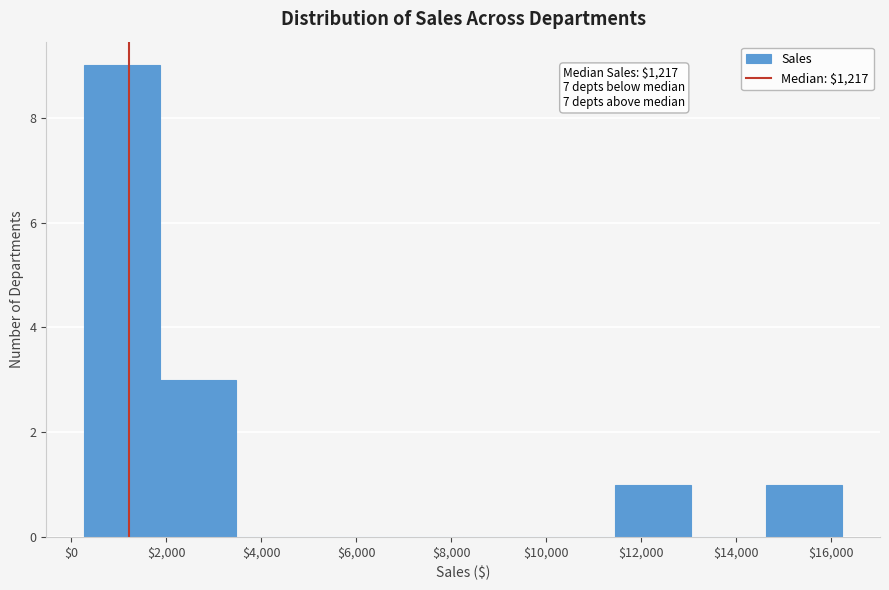

Over which range of the x-axis is the bar tallest?

200 to 1800